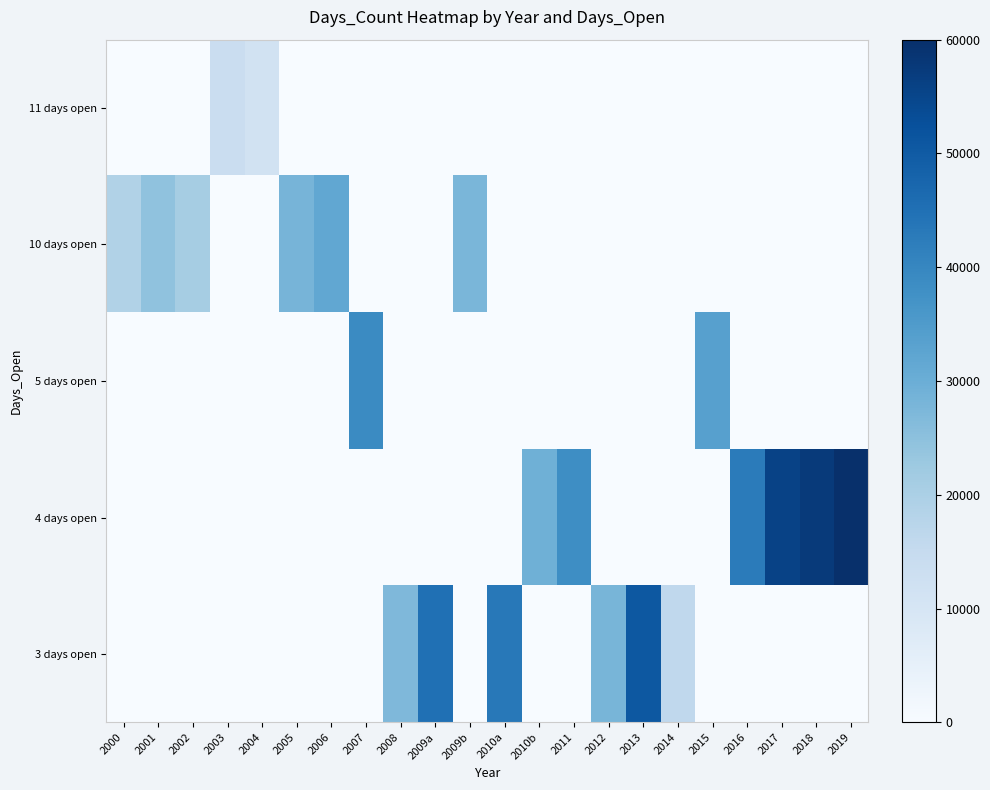

Reading right to left, transcribe all the data shown in this chart.

row_0: 2019=0.0	2018=0.0	2017=0.0	2016=0.0	2015=0.0	2014=0.0	2013=0.0	2012=0.0	2011=0.0	2010b=0.0	2010a=0.0	2009b=0.0	2009a=0.0	2008=0.0	2007=0.0	2006=0.0	2005=0.0	2004=11508.7	2003=13748.6	2002=0.0	2001=0.0	2000=0.0
row_1: 2019=0.0	2018=0.0	2017=0.0	2016=0.0	2015=0.0	2014=0.0	2013=0.0	2012=0.0	2011=0.0	2010b=0.0	2010a=0.0	2009b=27818.9	2009a=0.0	2008=0.0	2007=0.0	2006=31701.2	2005=28333.3	2004=0.0	2003=0.0	2002=20951.0	2001=24533.8	2000=18804.6
row_2: 2019=0.0	2018=0.0	2017=0.0	2016=0.0	2015=33560.0	2014=0.0	2013=0.0	2012=0.0	2011=0.0	2010b=0.0	2010a=0.0	2009b=0.0	2009a=0.0	2008=0.0	2007=39050.2	2006=0.0	2005=0.0	2004=0.0	2003=0.0	2002=0.0	2001=0.0	2000=0.0
row_3: 2019=60000.0	2018=57500.0	2017=55716.0	2016=42552.5	2015=0.0	2014=0.0	2013=0.0	2012=0.0	2011=38256.0	2010b=29482.2	2010a=0.0	2009b=0.0	2009a=0.0	2008=0.0	2007=0.0	2006=0.0	2005=0.0	2004=0.0	2003=0.0	2002=0.0	2001=0.0	2000=0.0
row_4: 2019=0.0	2018=0.0	2017=0.0	2016=0.0	2015=0.0	2014=16000.0	2013=50626.0	2012=28084.0	2011=0.0	2010b=0.0	2010a=43333.3	2009b=0.0	2009a=45056.3	2008=27097.0	2007=0.0	2006=0.0	2005=0.0	2004=0.0	2003=0.0	2002=0.0	2001=0.0	2000=0.0